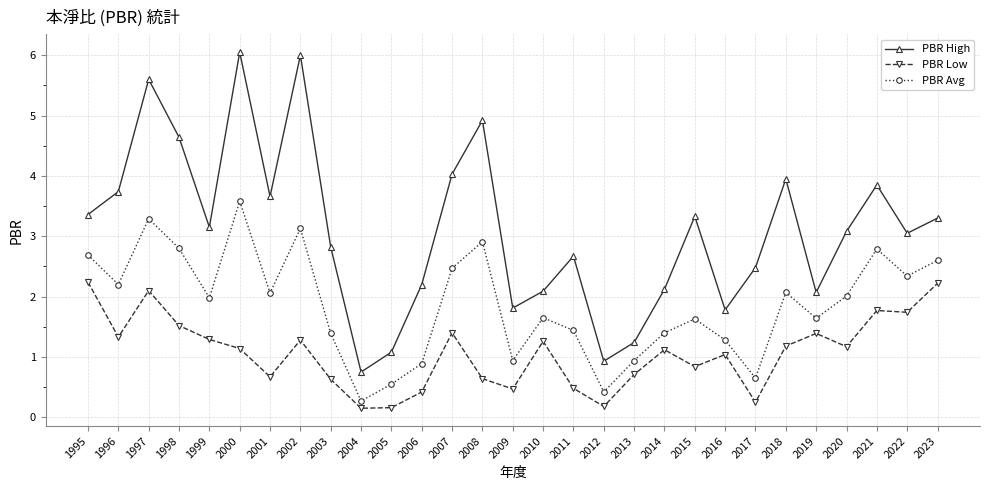

At how many categories does at least one series exceed 3?

16